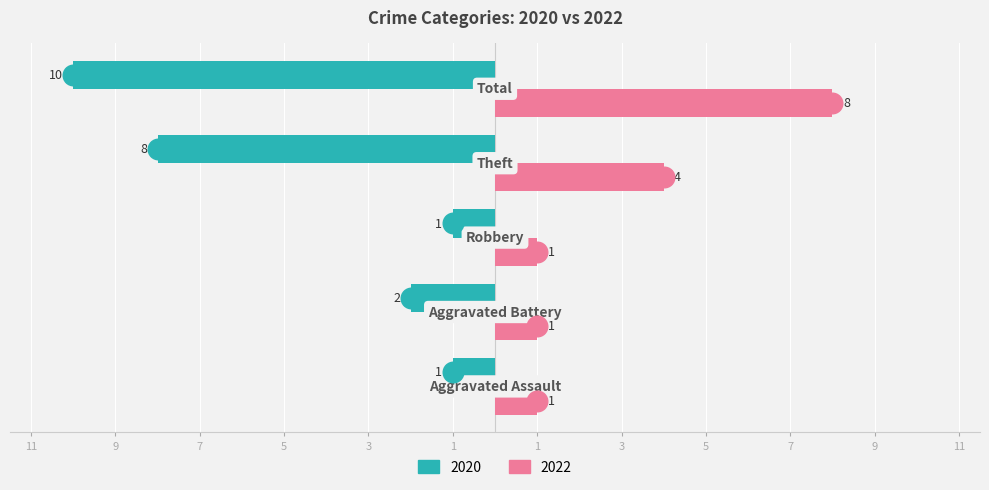

What are all the series names shown in the legend?

Left (2020), Right (2022)